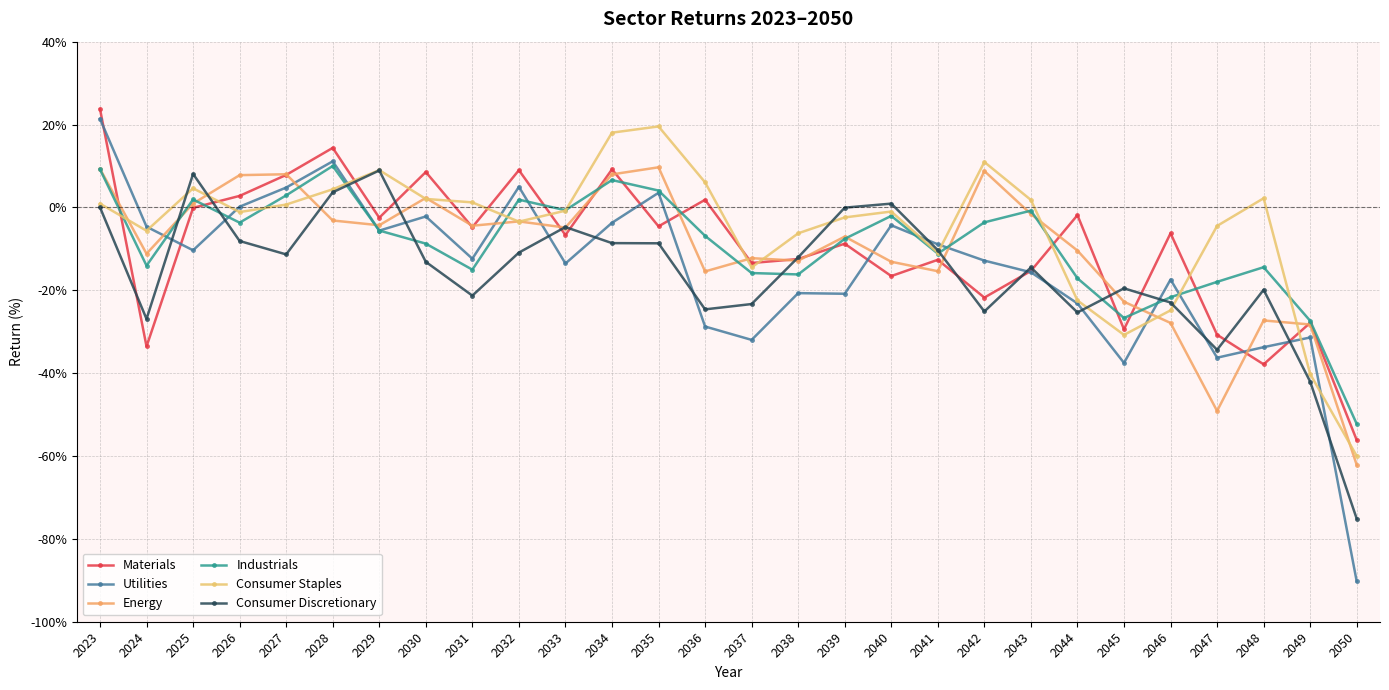

How many values in the Consumer Discretionary series are below -12?

15